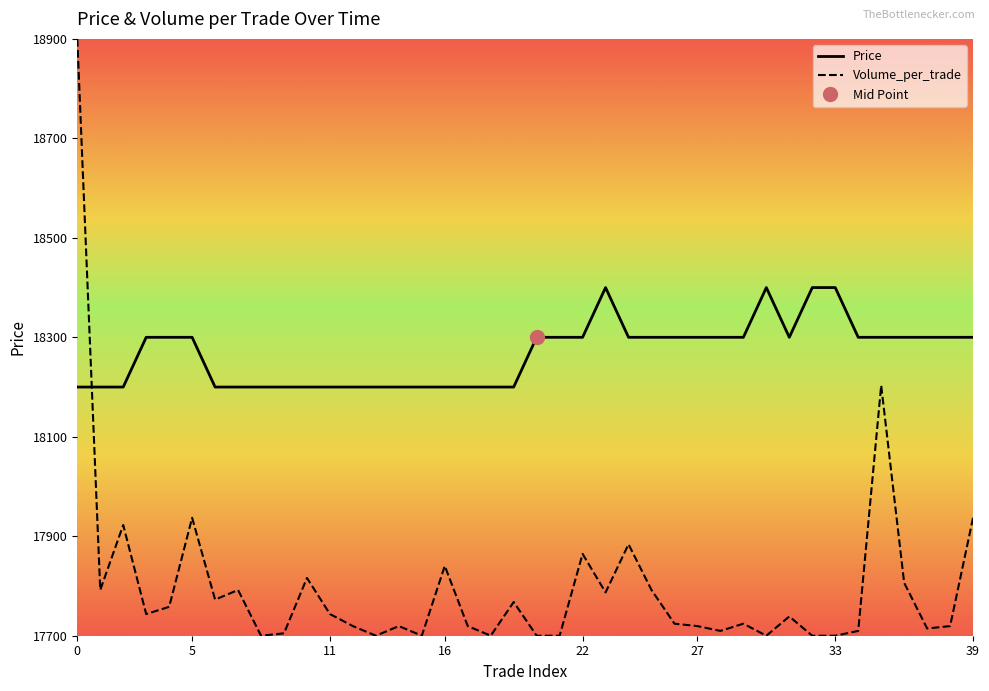

Is this an area chart (filled region under the line)?

No